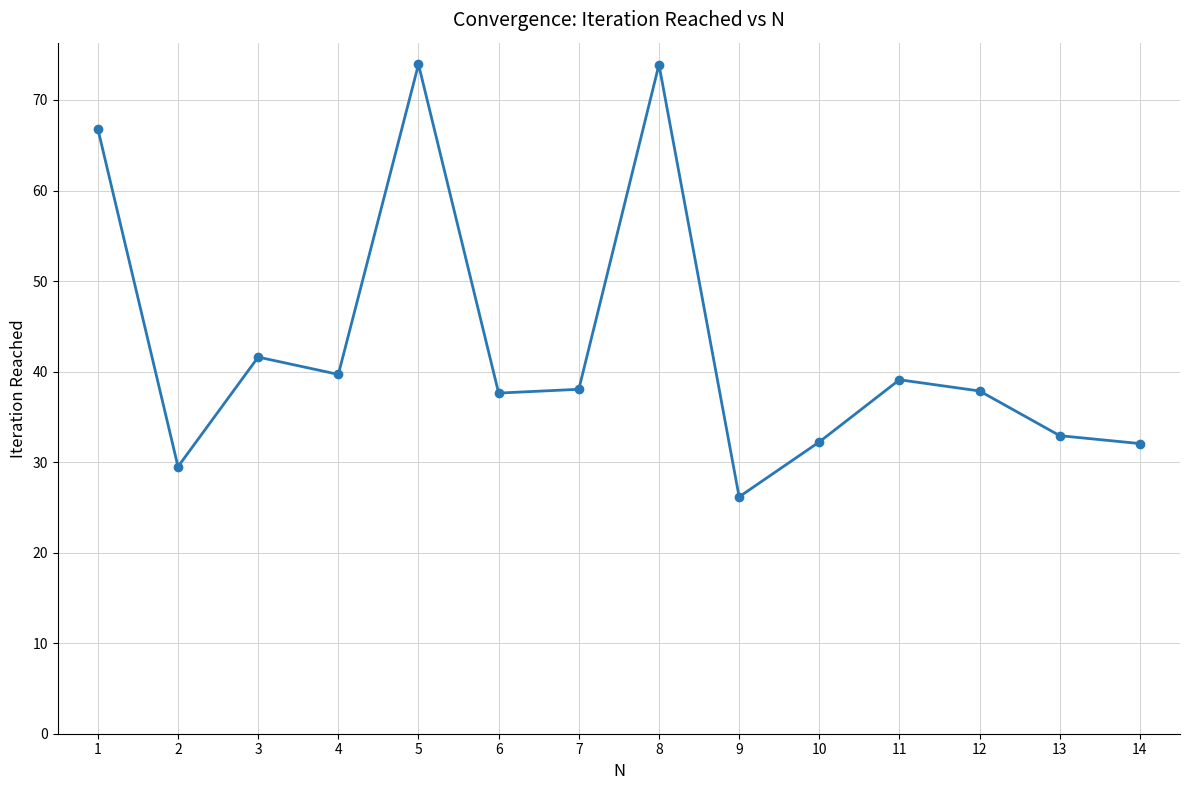

What is the difference between the values at 6 and 14?

5.6